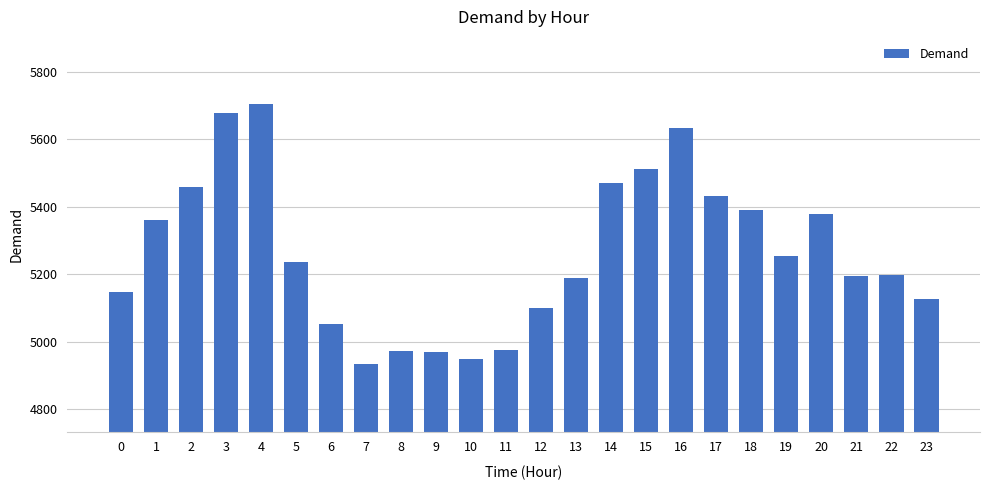

The value at 8 is 4973. True or false?

True